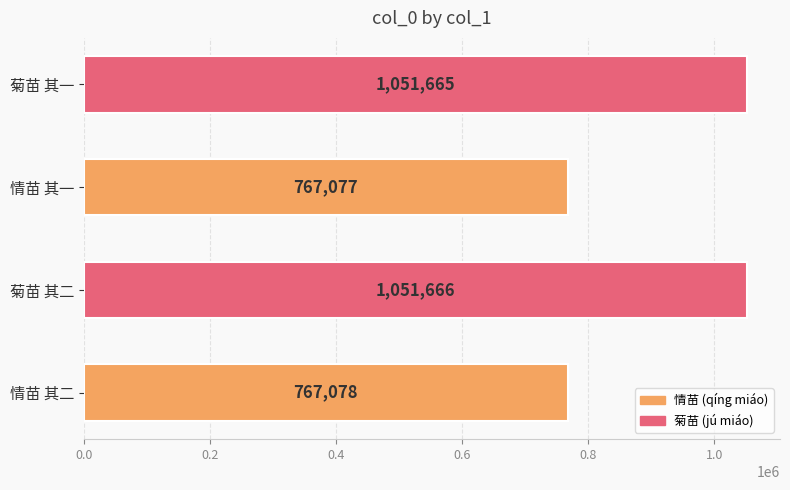

What is the minimum value shown in the chart?

767077